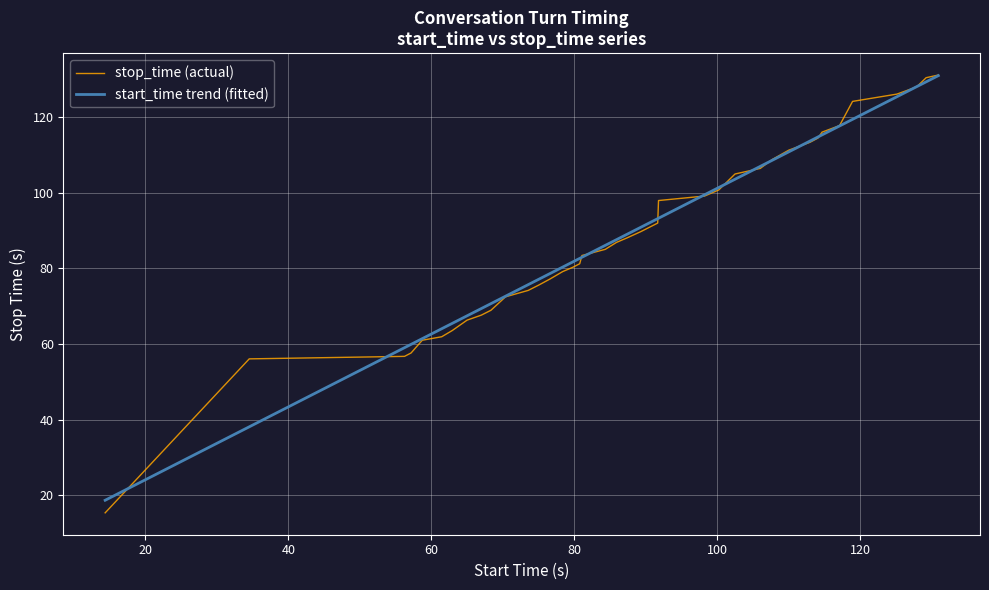

Which series has the widest spread of values?

stop_time (actual)